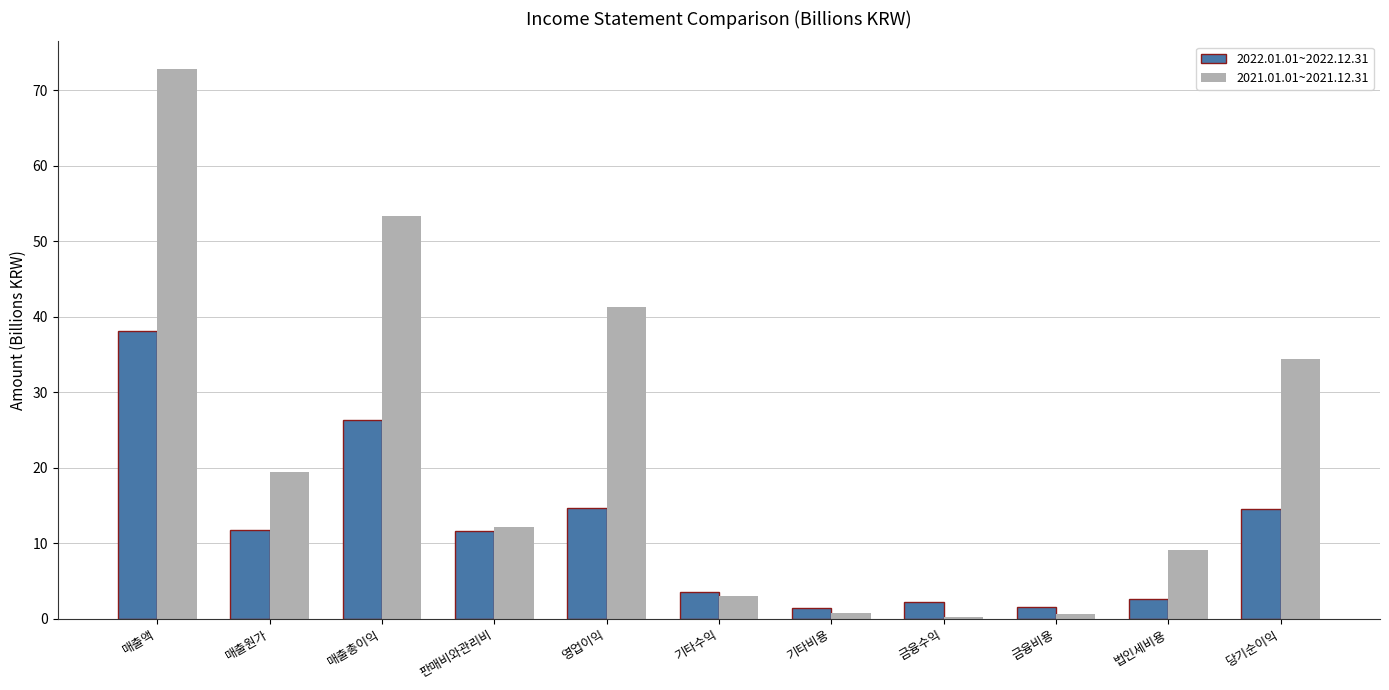

What is the lowest value of the 2021.01.01~2021.12.31 series?

0.2